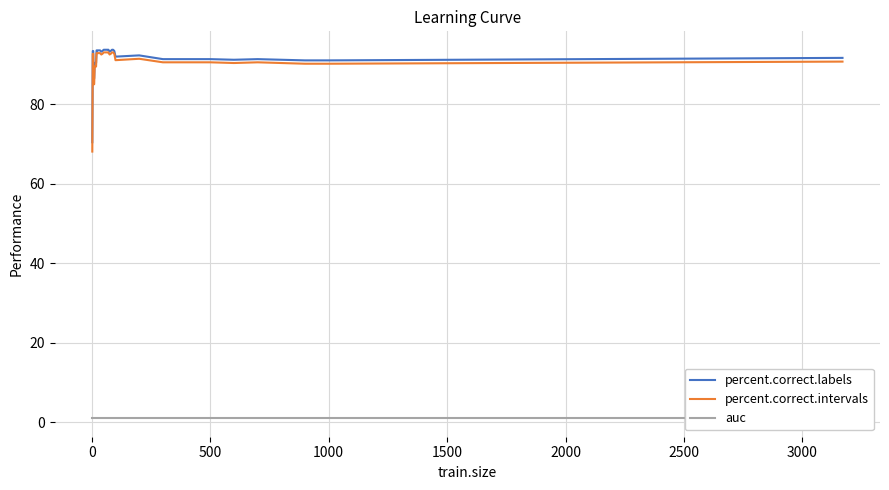

What is the highest value of the percent.correct.labels series?

93.7